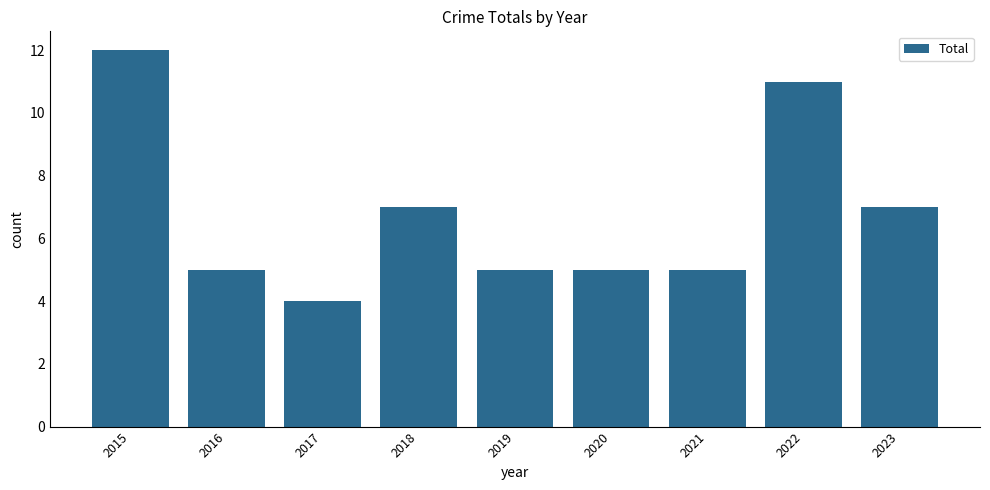

Is it true that the value at 2019 is 5?

True